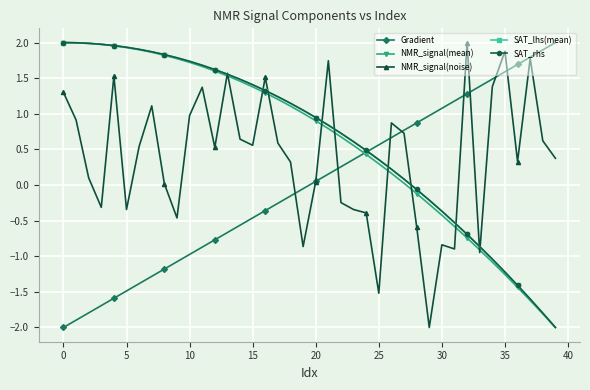

In NMR_signal(noise), how many points are higher than both neighbors (excluding endpoints)?

11